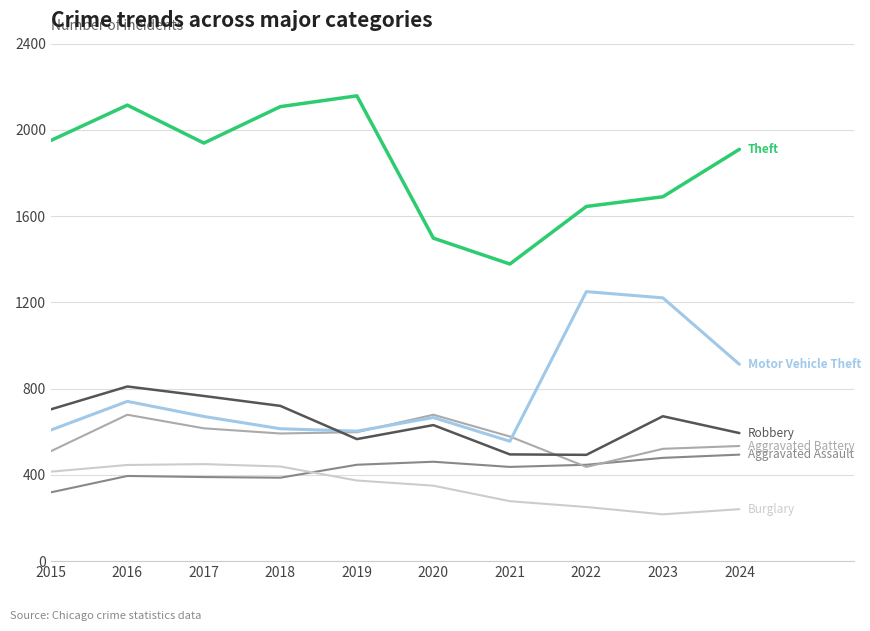

How many categories are shown in the chart?

10